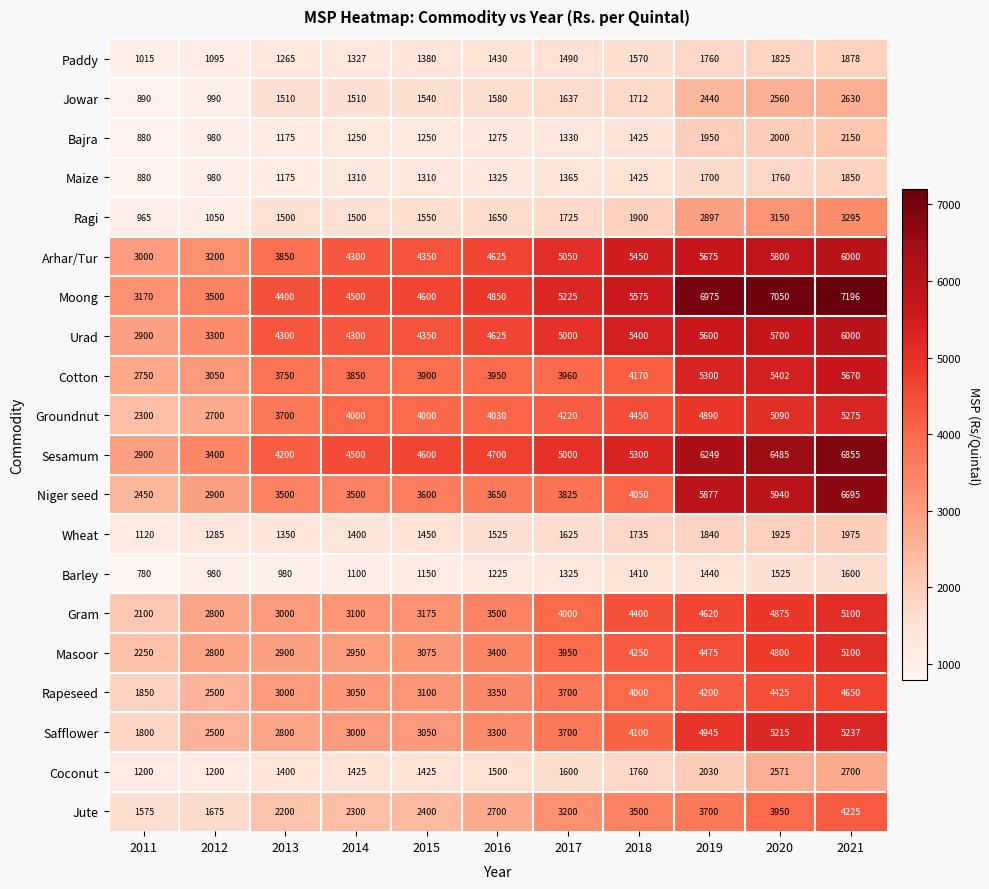

What is the total value across all series at 2020?

82048